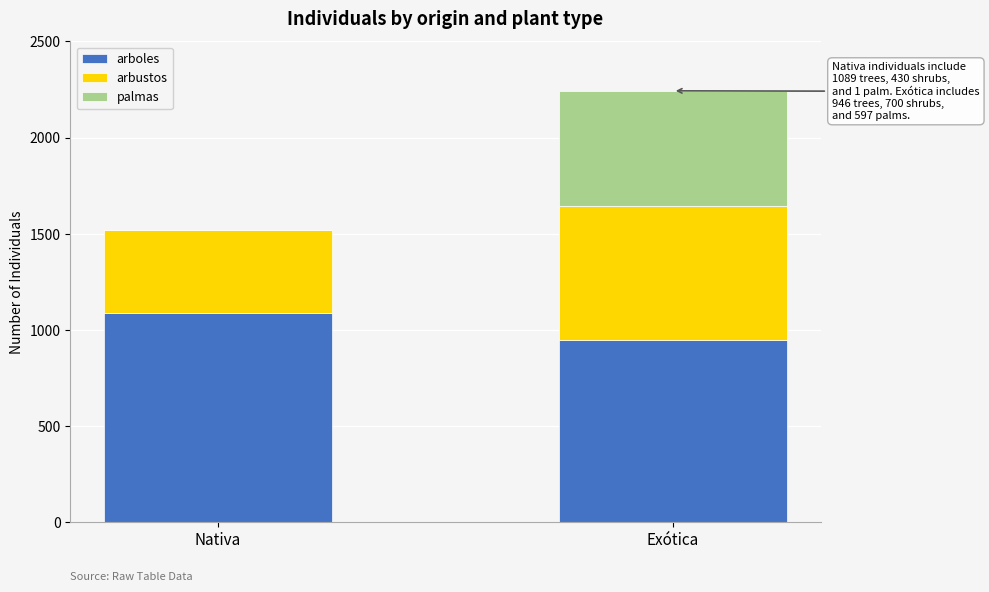

What is the highest value of the arboles series?

1089